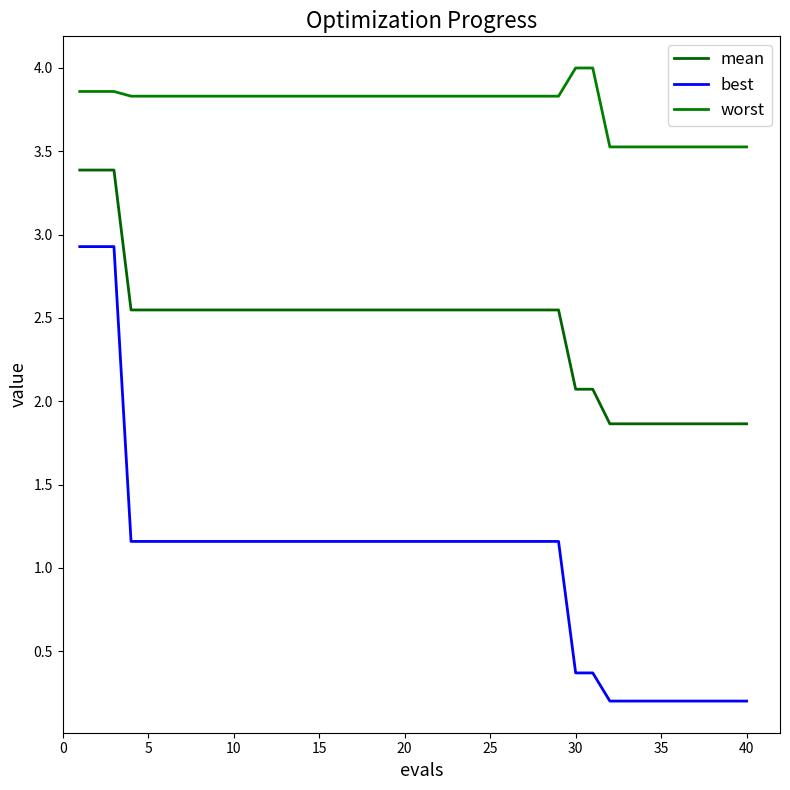

True or false: best and worst intersect in this chart.

False